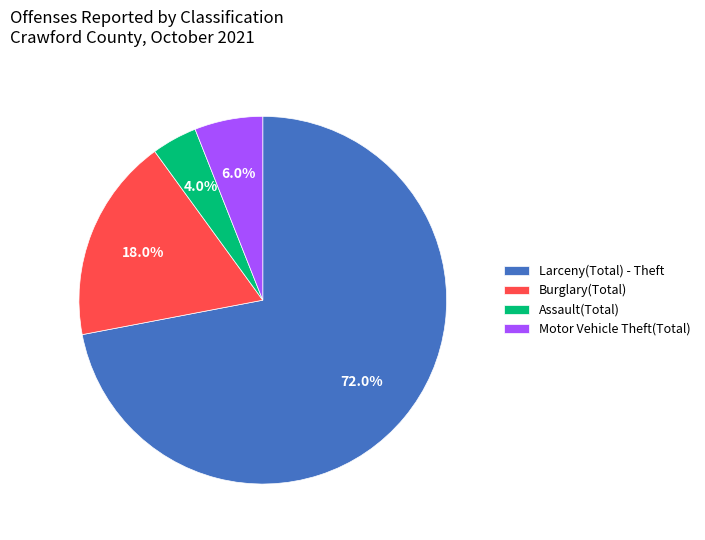

Rank the categories by value from highest to lowest.

Larceny(Total) - Theft, Burglary(Total), Motor Vehicle Theft(Total), Assault(Total)